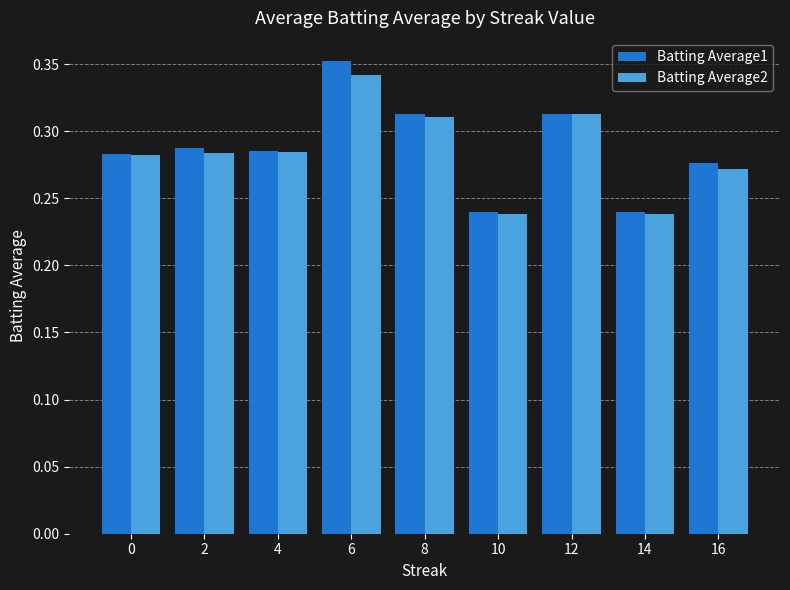

Count the Batting Average2 values in the range 0 to 1.

9